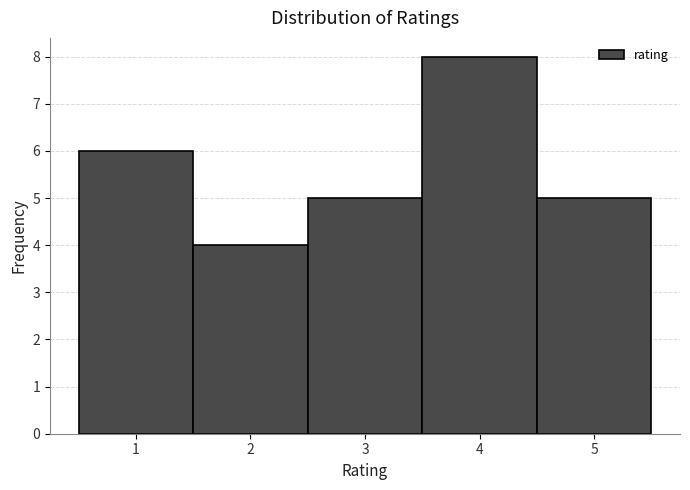

Which range on the x-axis has the tallest bar?

3.5 to 4.5